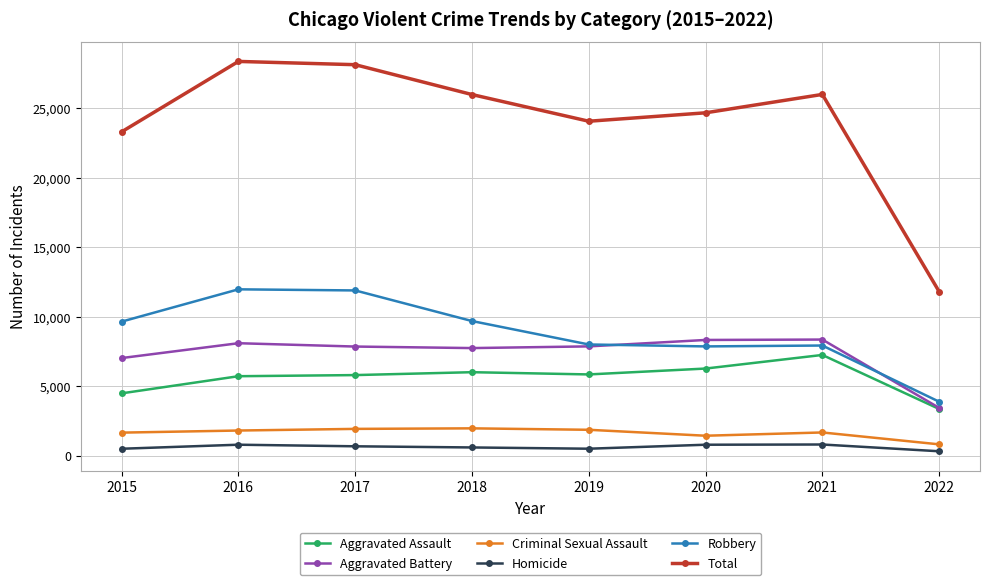

Which series has the widest spread of values?

Total